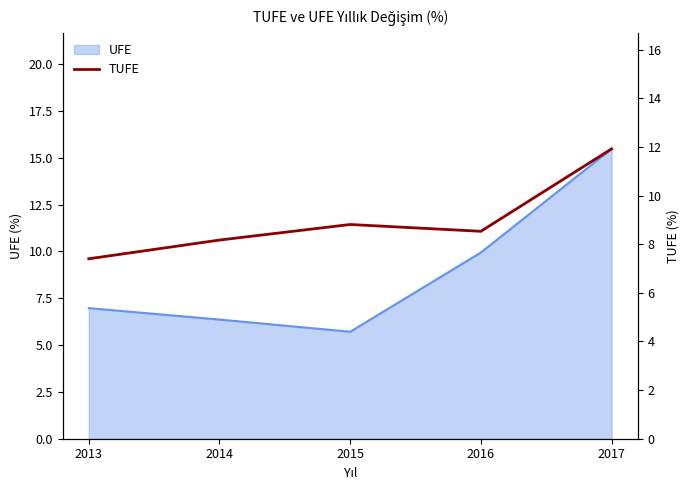

Is it true that the value at 2017 is 11.9?

True